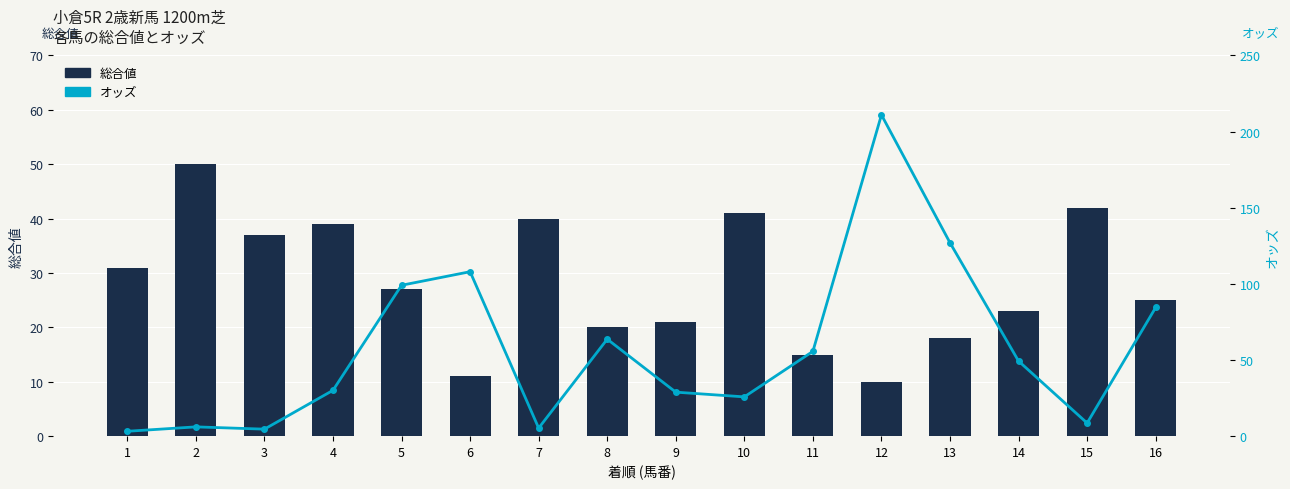

Reading right to left, extract all data points from this chart.

総合値: 16=25.0	15=42.0	14=23.0	13=18.0	12=10.0	11=15.0	10=41.0	9=21.0	8=20.0	7=40.0	6=11.0	5=27.0	4=39.0	3=37.0	2=50.0	1=31.0
オッズ: 16=84.5	15=8.6	14=49.3	13=127.0	12=211.0	11=55.7	10=25.8	9=28.9	8=63.7	7=5.3	6=108.0	5=99.1	4=30.1	3=4.6	2=6.1	1=3.2